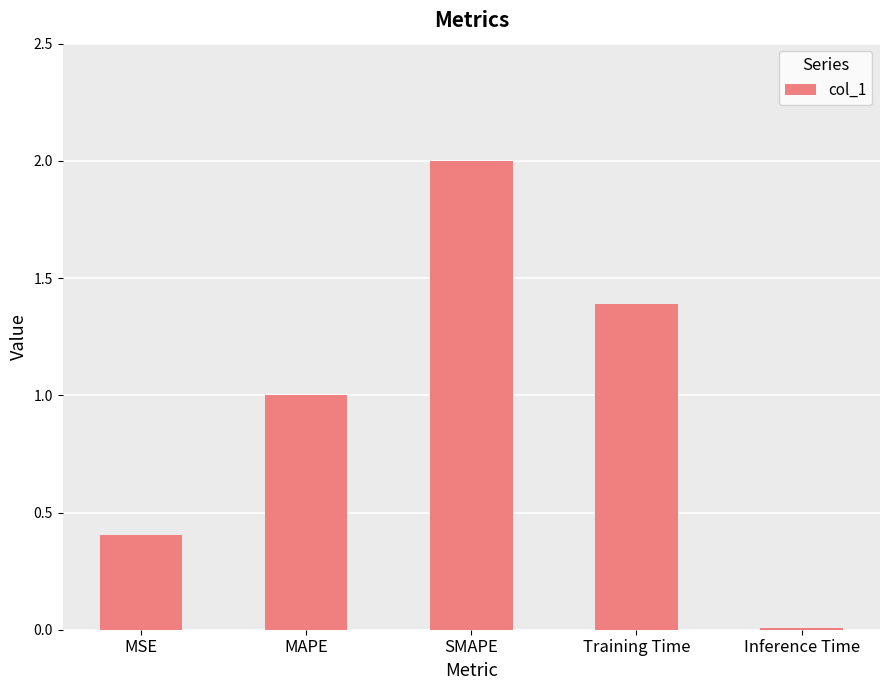

What is the difference between the second highest and second lowest values?

1.0